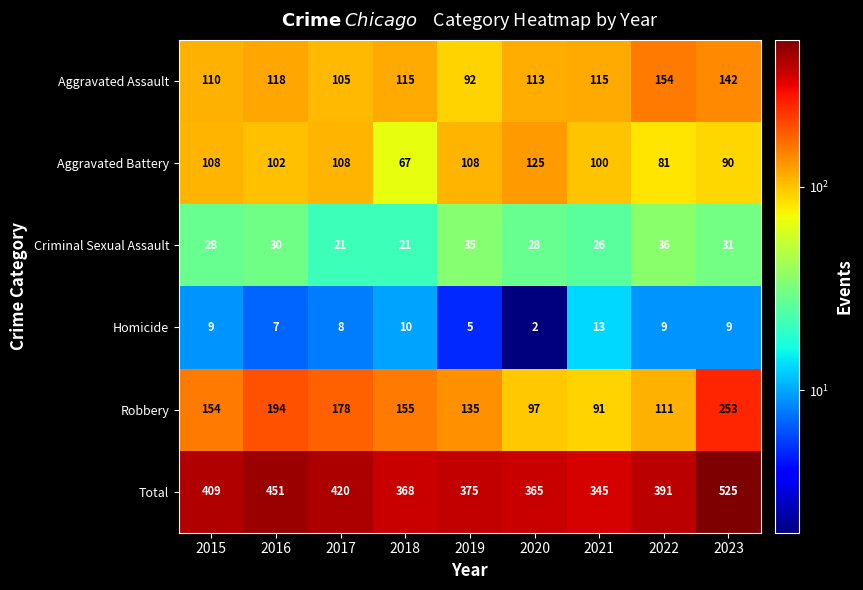

At which label is Robbery closest to 172?

2017